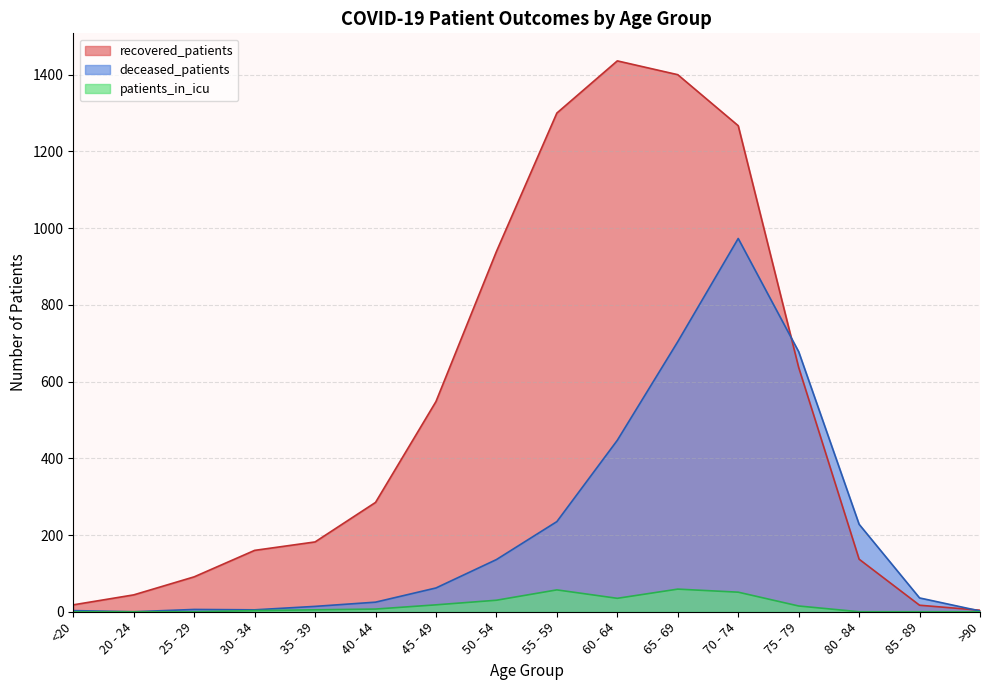

What is the difference between the highest and lowest values at 75 - 79?

663